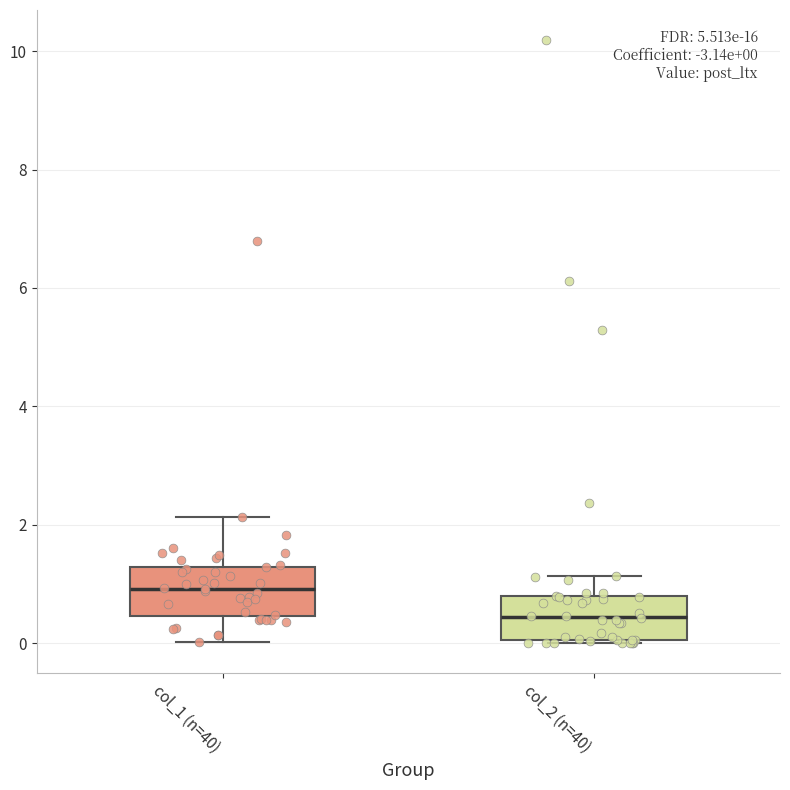

Which box has the highest median line?

col_1 (n=40)